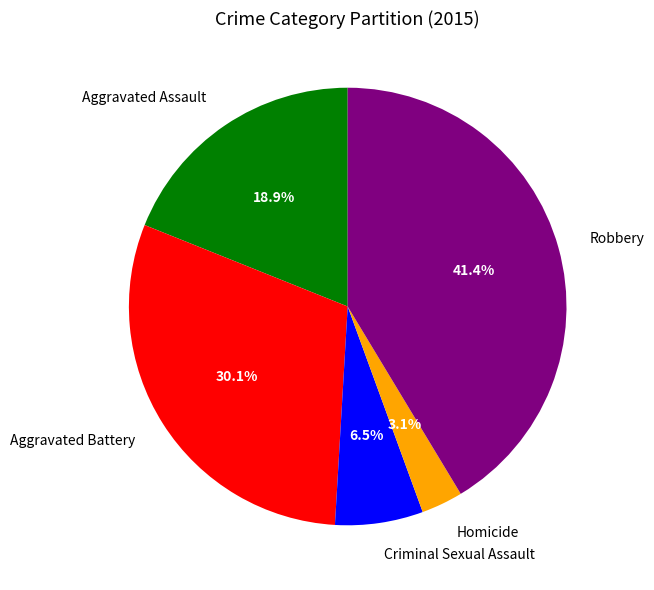

Rank the categories by value from highest to lowest.

Robbery, Aggravated Battery, Aggravated Assault, Criminal Sexual Assault, Homicide